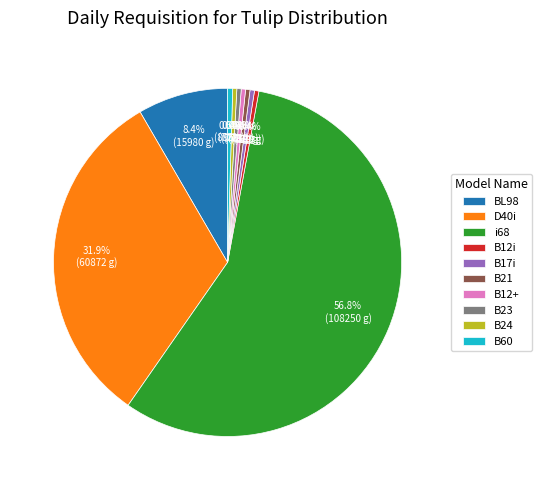

What percentage is NOT represented by B12+?

99.6%